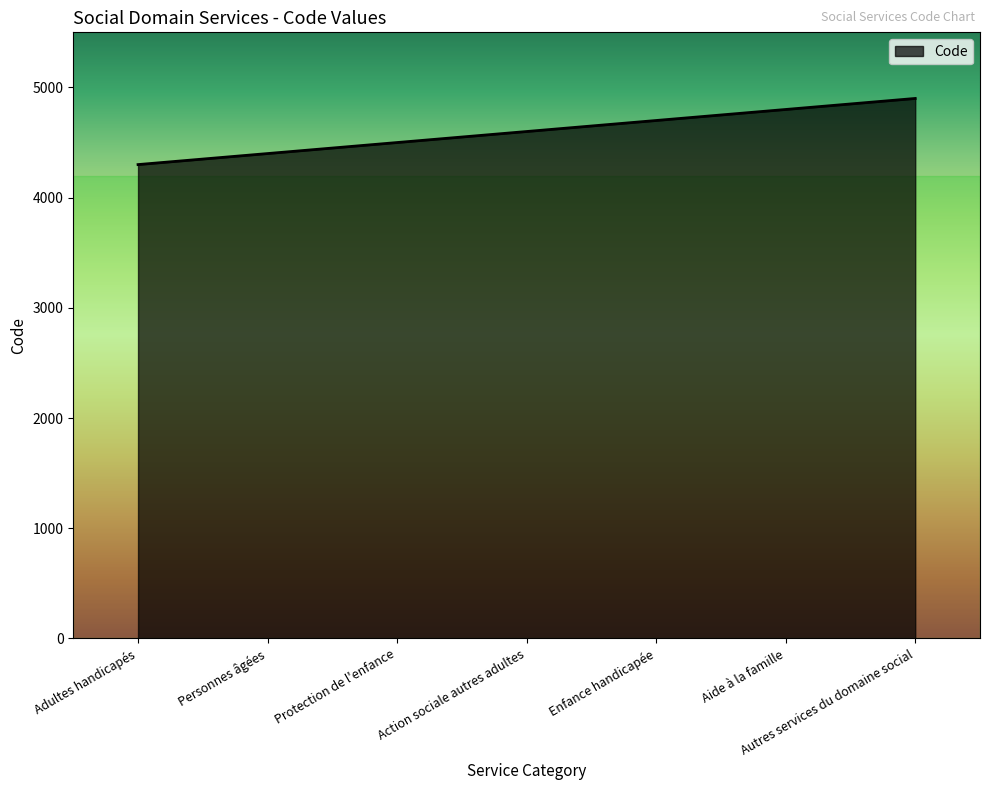

Reading left to right, what are all the values shown in this chart?

Adultes handicapés=4300	Personnes âgées=4400	Protection de l'enfance=4500	Action sociale autres adultes=4600	Enfance handicapée=4700	Aide à la famille=4800	Autres services du domaine social=4900